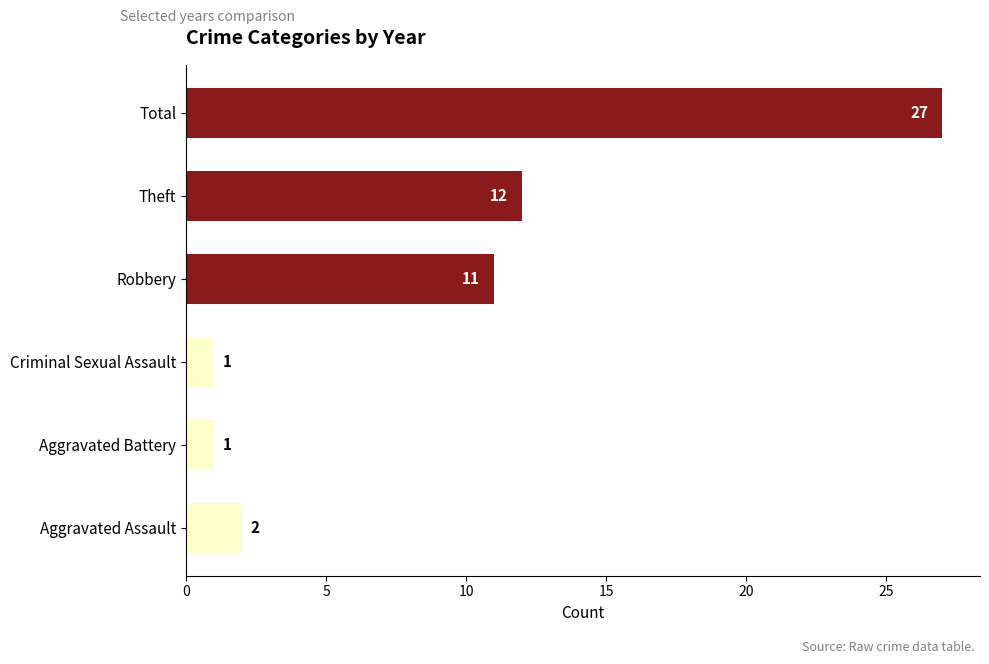

The value at Aggravated Battery is 0. True or false?

False